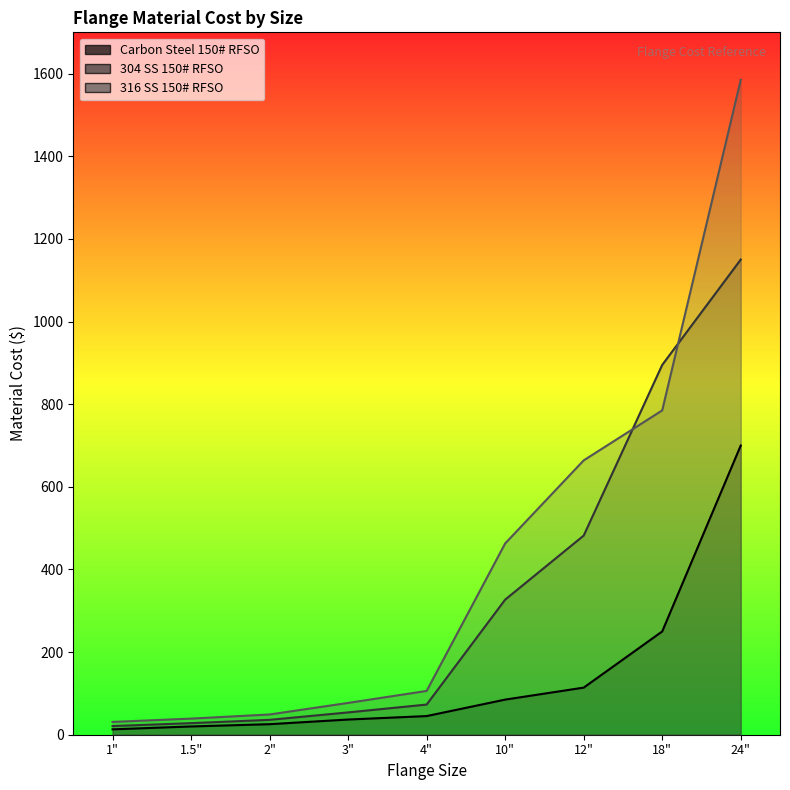

What are all the series names shown in the legend?

Carbon Steel 150# RFSO, 304 SS 150# RFSO, 316 SS 150# RFSO